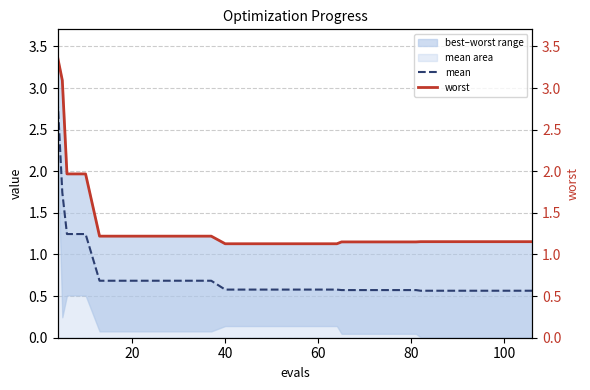

What is the minimum value for mean?

0.6